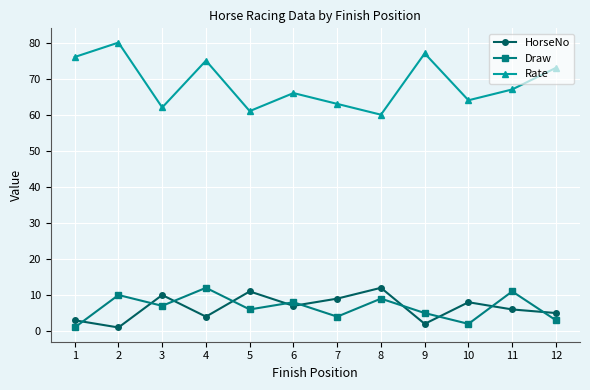

Is it true that Draw equals 12 at 4?

True